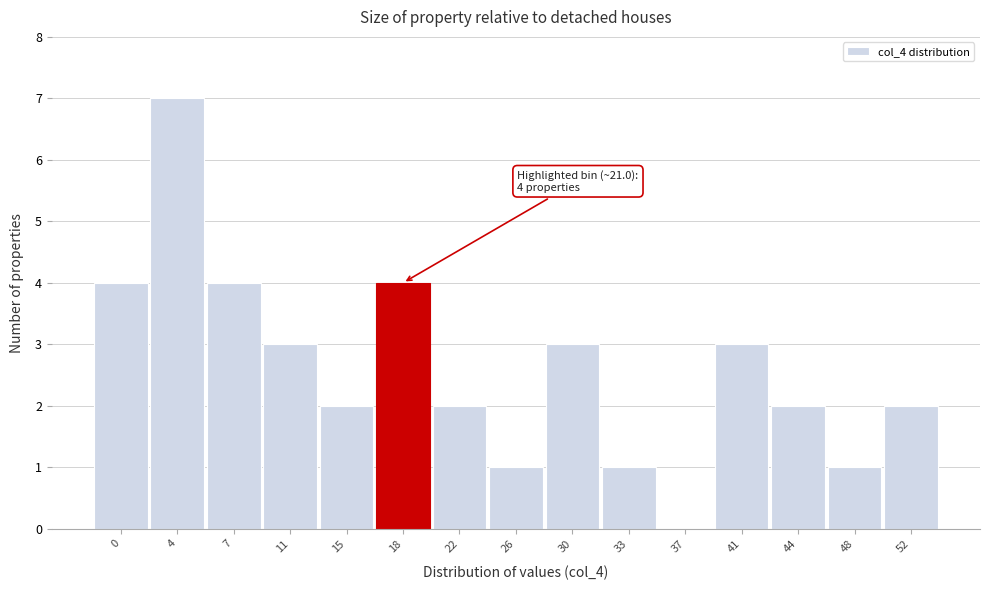

Reading left to right, extract all data points from this chart.

0=4	4=7	7=4	11=3	15=2	18=4	22=2	26=1	30=3	33=1	37=0	41=3	44=2	48=1	52=2